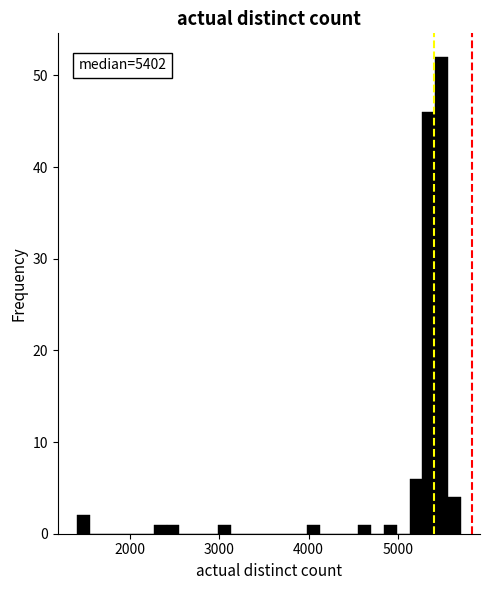

Around what value on the x-axis is the tallest bar? Give the approximate position of its centre, as read against the axis.

5500